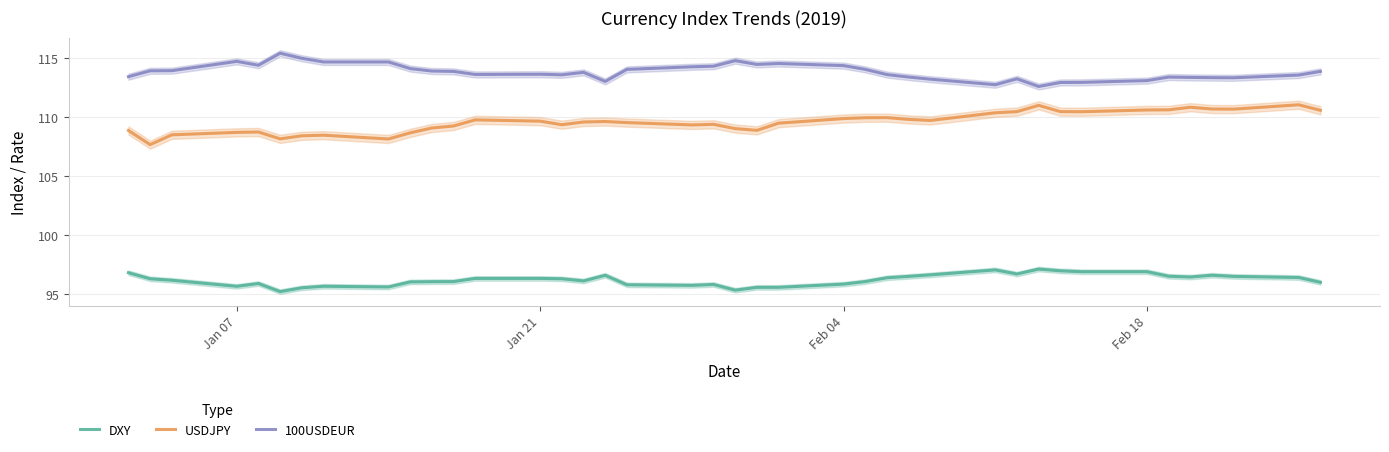

How many data points in USDJPY are above 109?

29